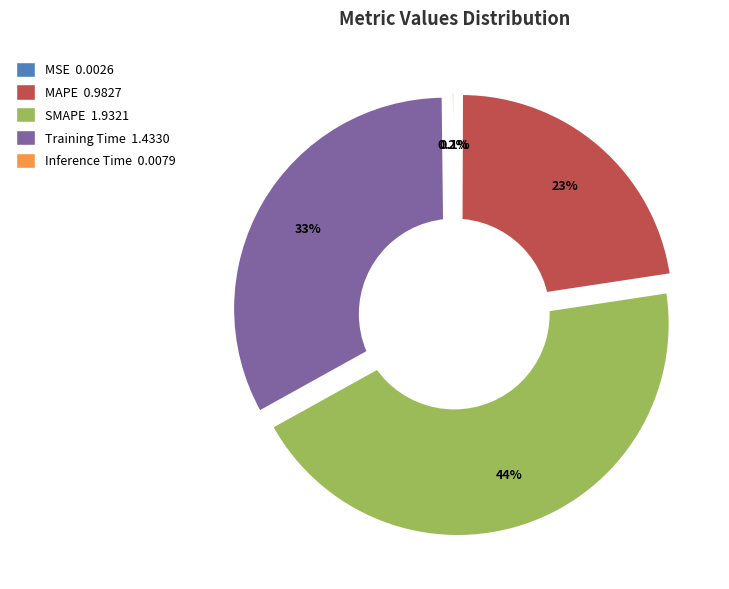

Does Inference Time account for over 50% of the chart?

No